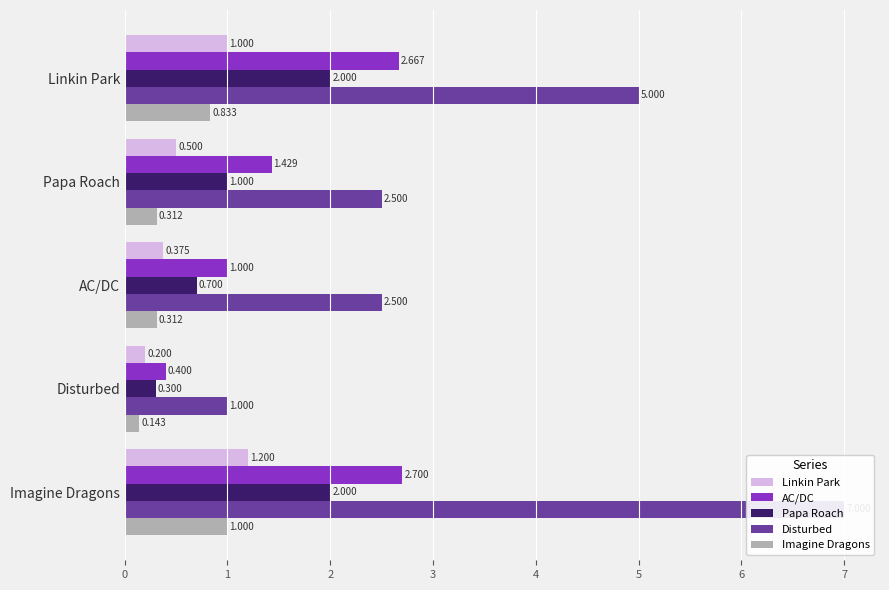

Is the value of AC/DC at Imagine Dragons greater than the value of Disturbed at Papa Roach?

Yes